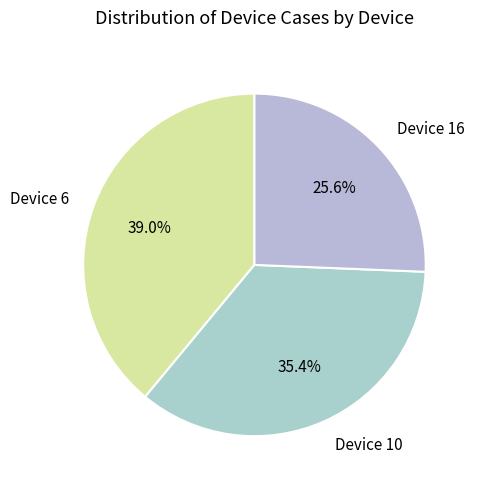

Does Device 10 represent more than half of the total?

No